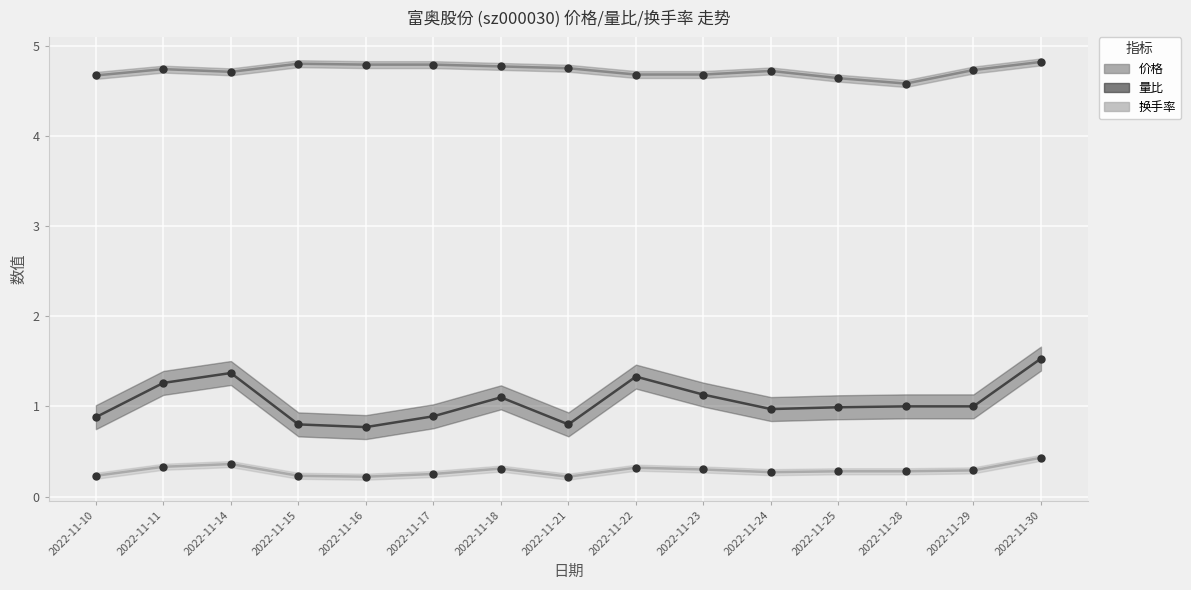

Which series contains the lowest Y value?

换手率